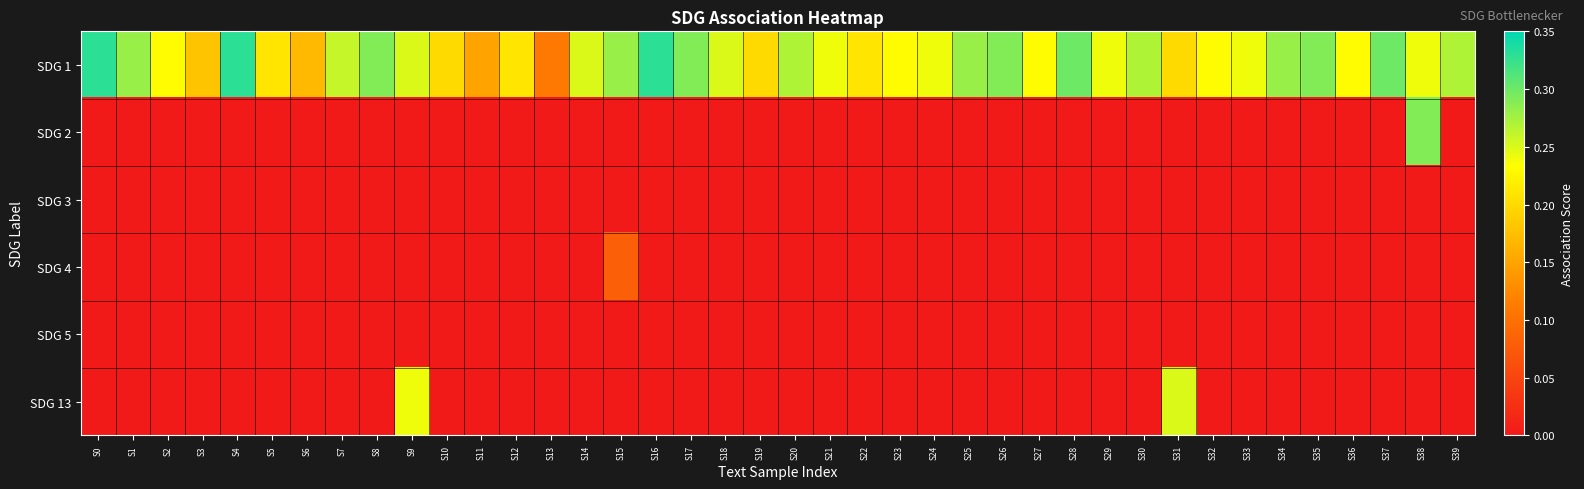

What is the greatest value displayed?

0.3